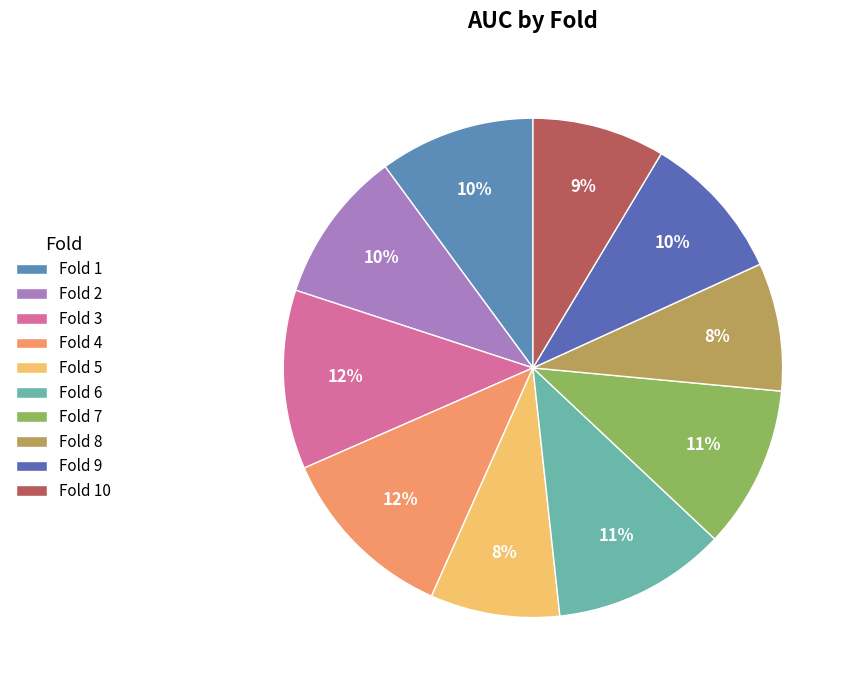

Which category has the smallest portion of the pie?

Fold 8